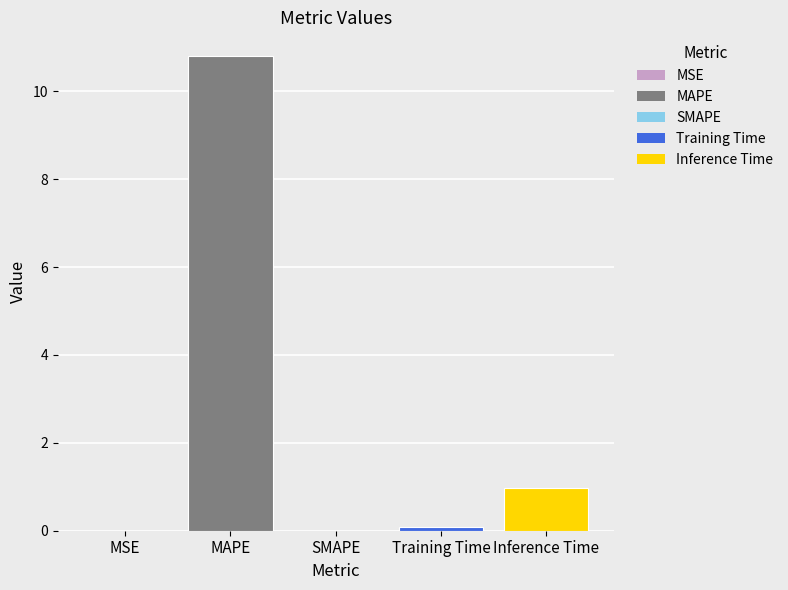

What is the change in value from SMAPE to Inference Time?

+1.0